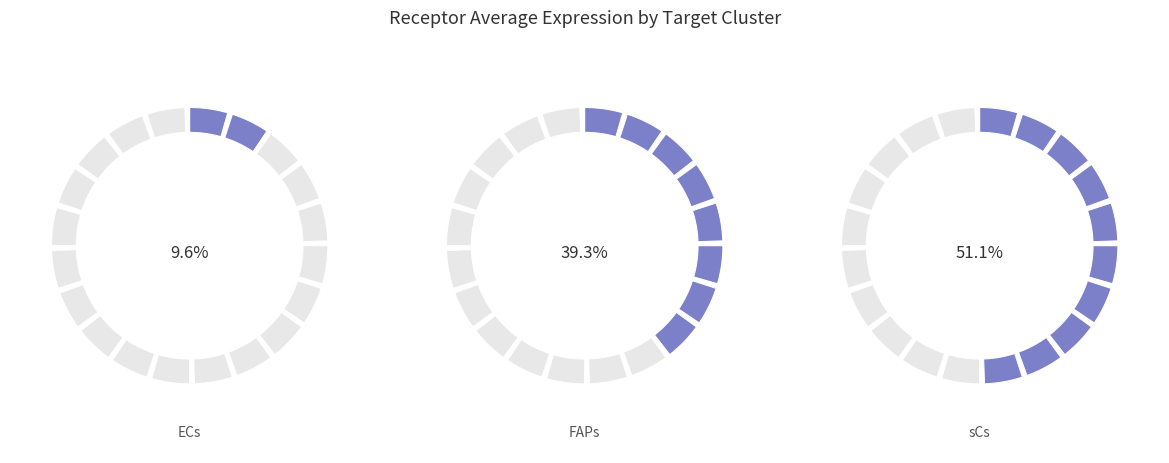

To the nearest percent, what is the average slice percentage?

33%